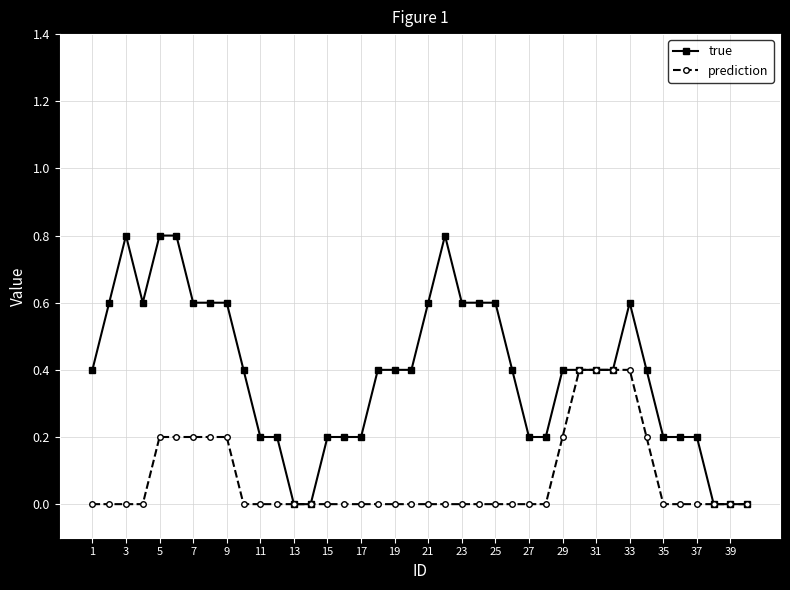

What are all the series names shown in the legend?

true, prediction